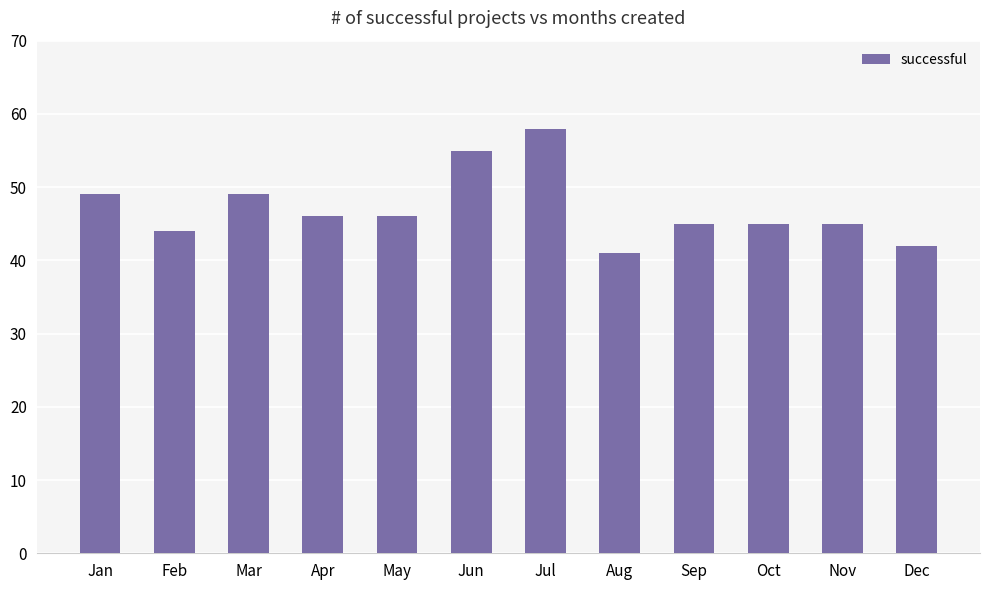

What is the average value?

47